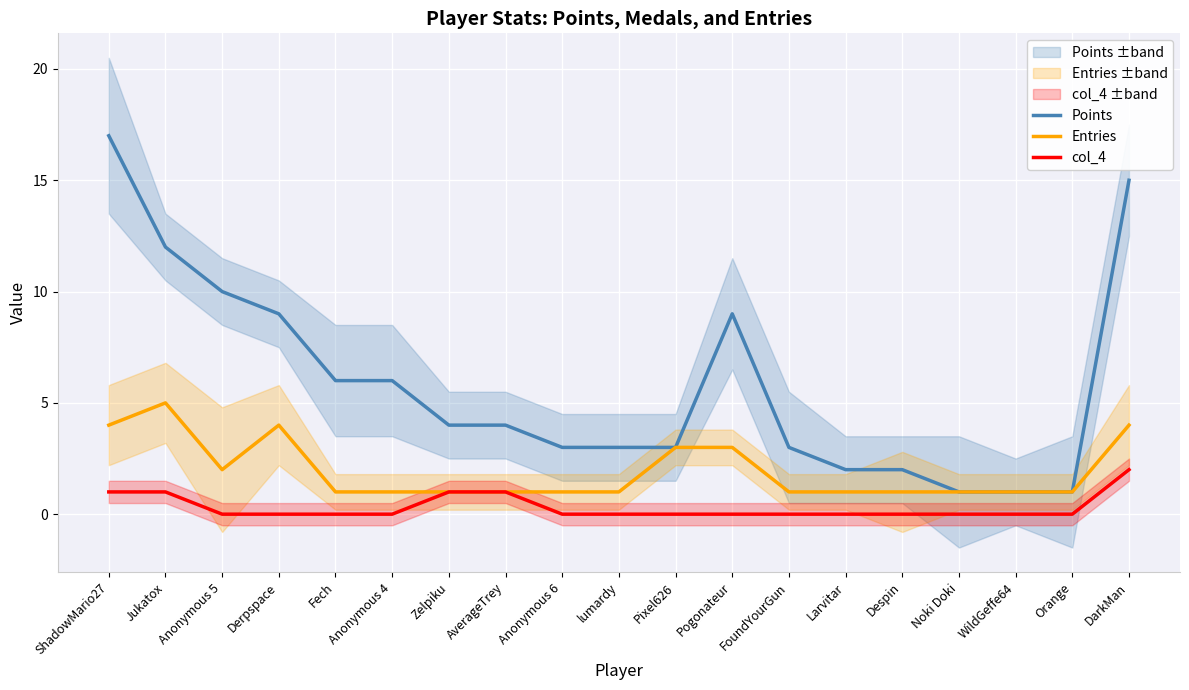

At which category is the sum across all series the highest?

ShadowMario27